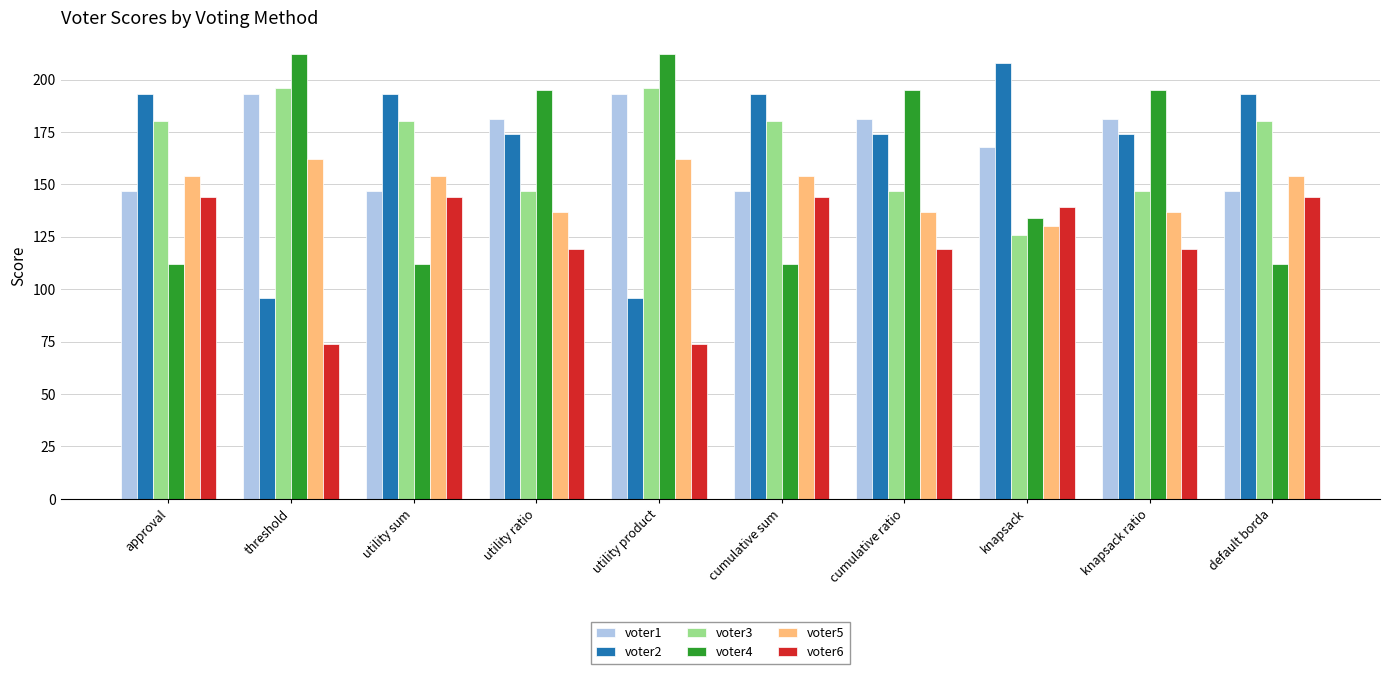

At which label is voter4 closest to 162?

knapsack